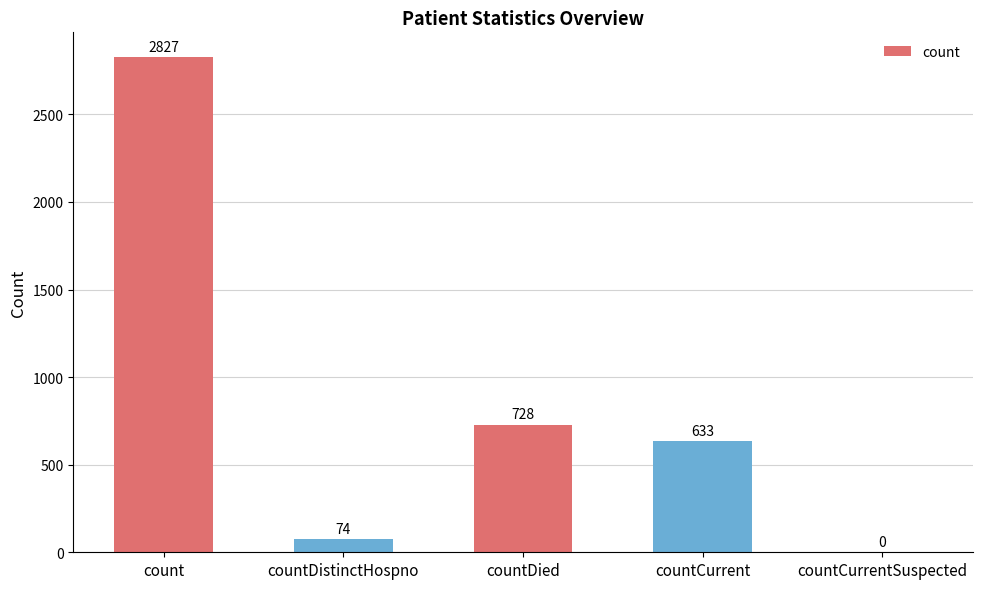

Which has a higher value, countCurrent or countDistinctHospno?

countCurrent